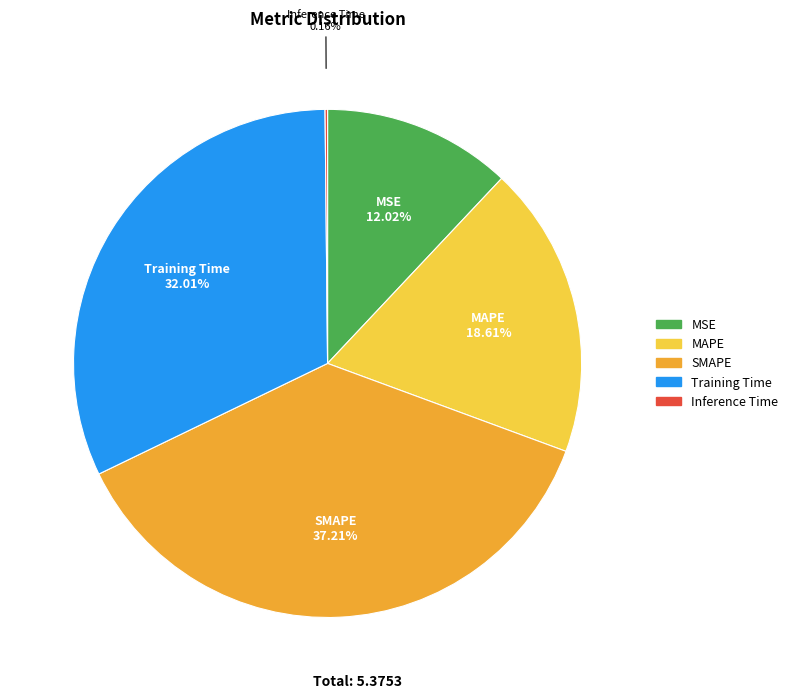

Does any single category account for the majority?

No